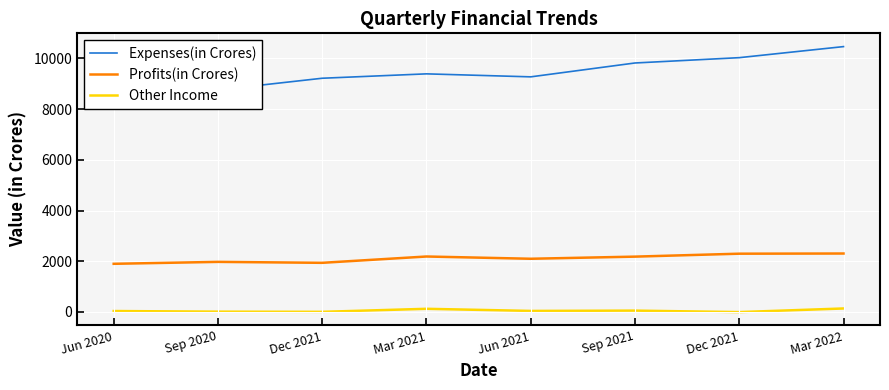

What is the approximate value of Other Income at Jun 2020?

35